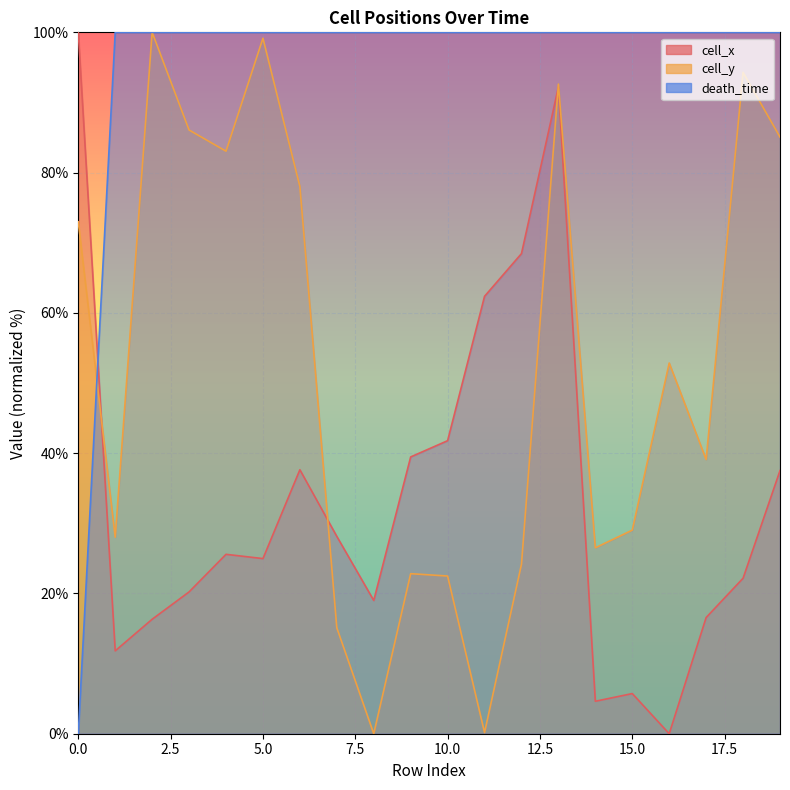

Where is the first local minimum for cell_x?

1